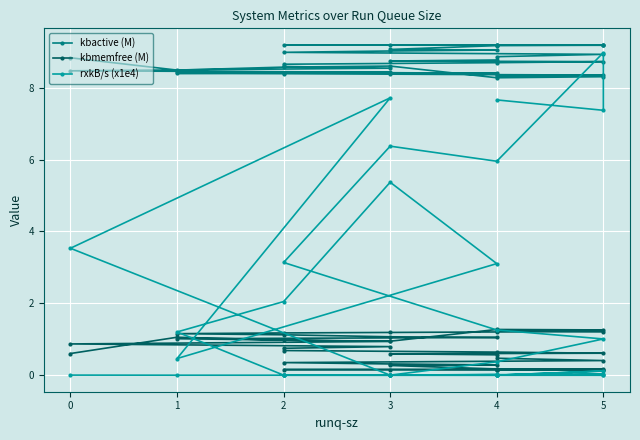

At which label is kbactive (M) closest to 8?

4